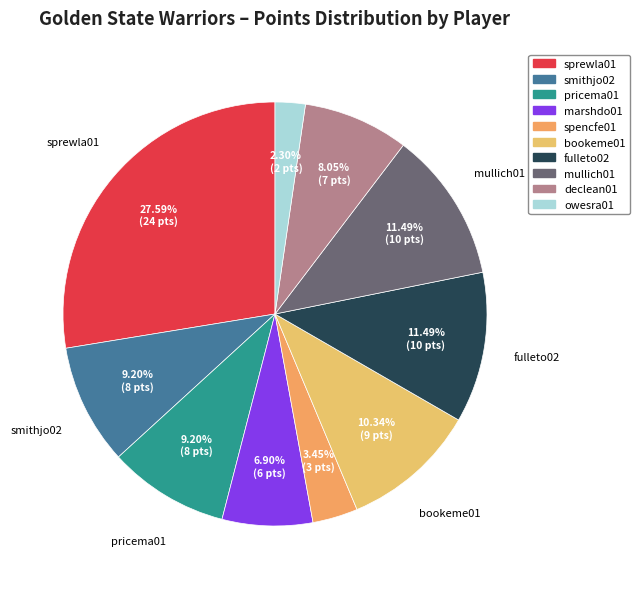

To the nearest percent, what percentage of the pie is mullich01?

11%